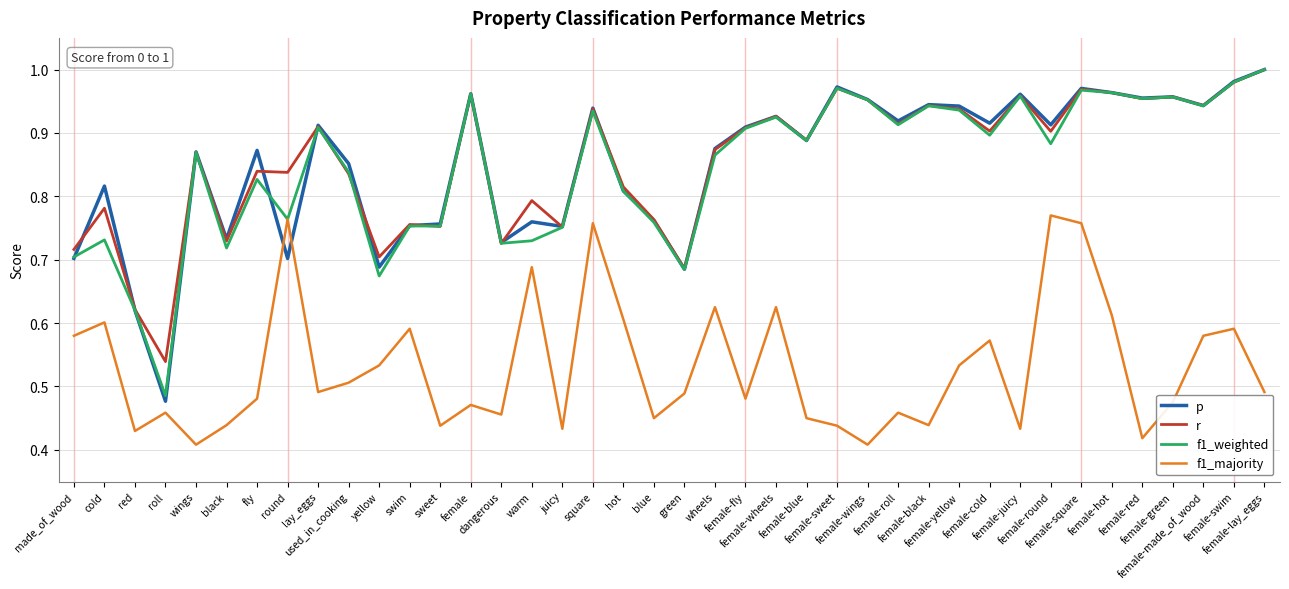

True or false: f1_majority and r cross at least once.

False